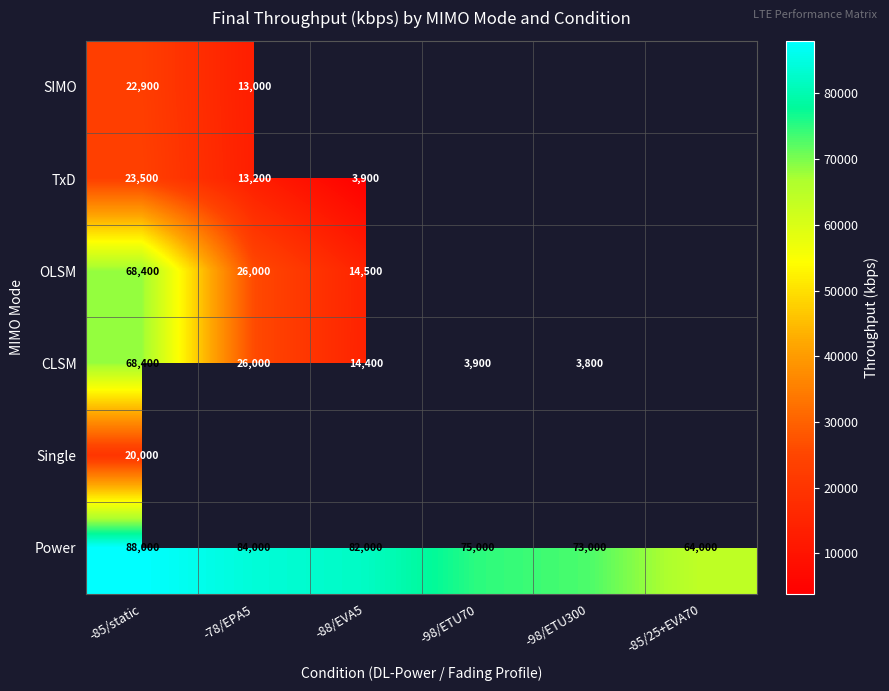

What is the difference between the maximum and minimum values in the Power series?

24000